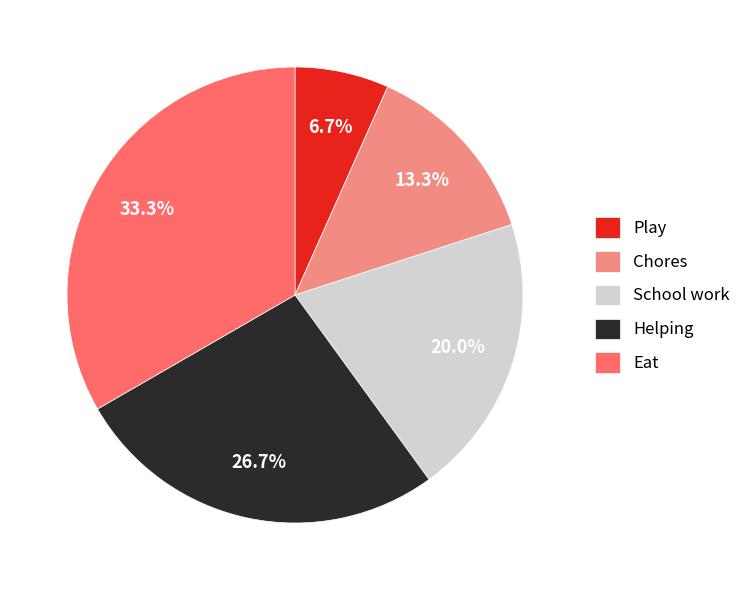

Count the number of slices in the pie.

5